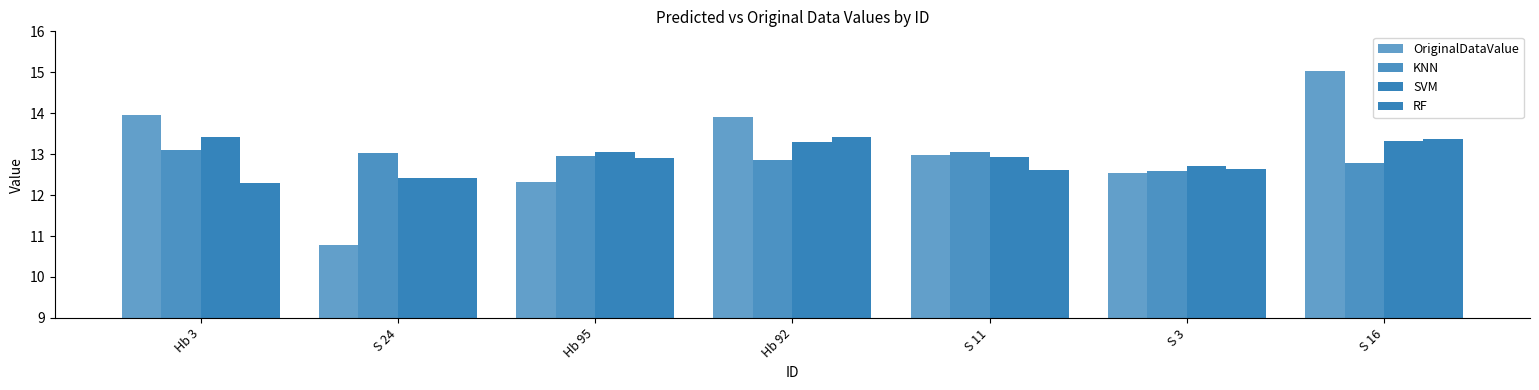

List the series in order of their peak value, highest first.

OriginalDataValue, RF, SVM, KNN